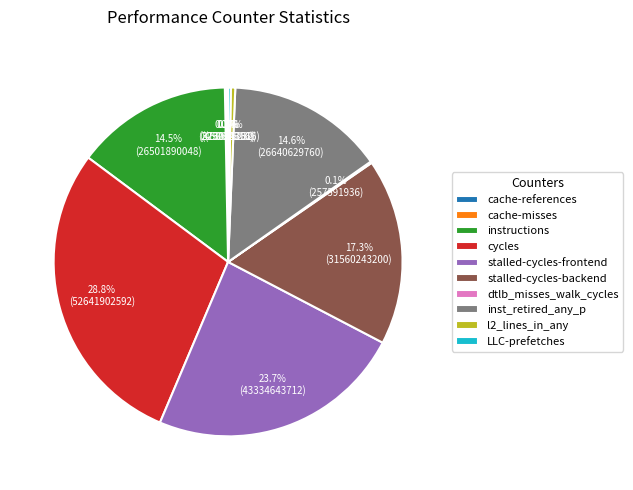

Is there a majority slice in this chart?

No